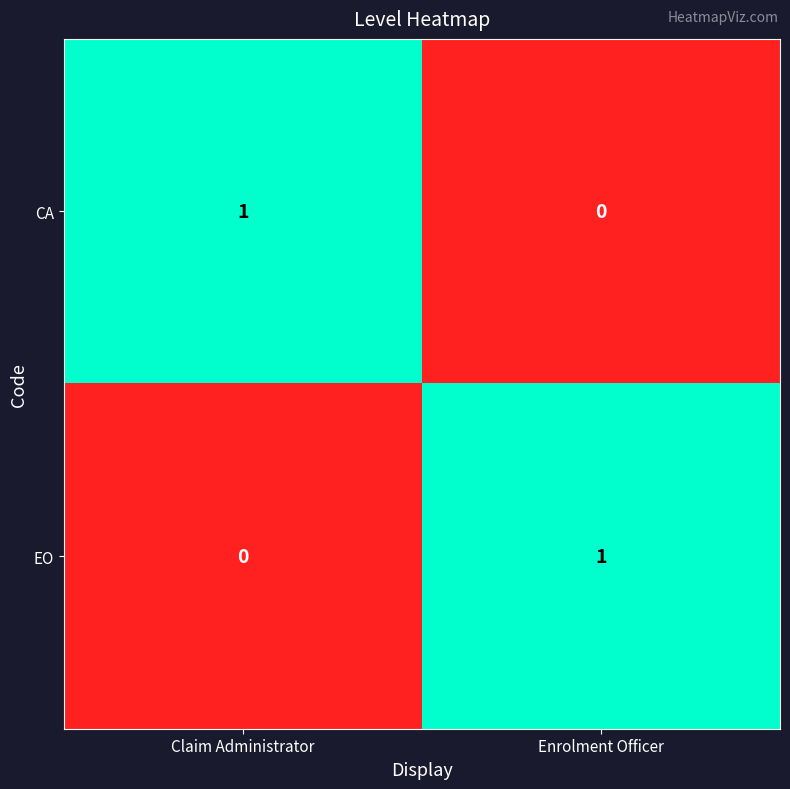

Reading left to right, what are all the values shown in this chart?

CA: 1	0
EO: 0	1